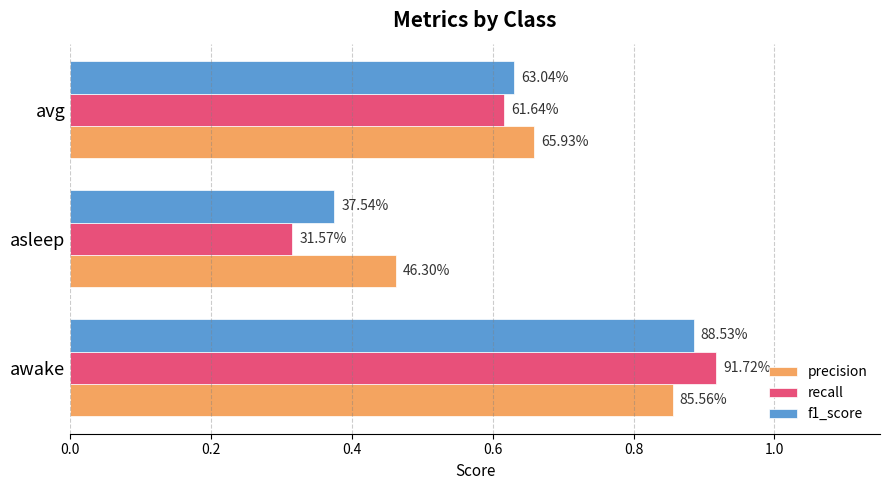

What is the greatest value displayed?

0.9